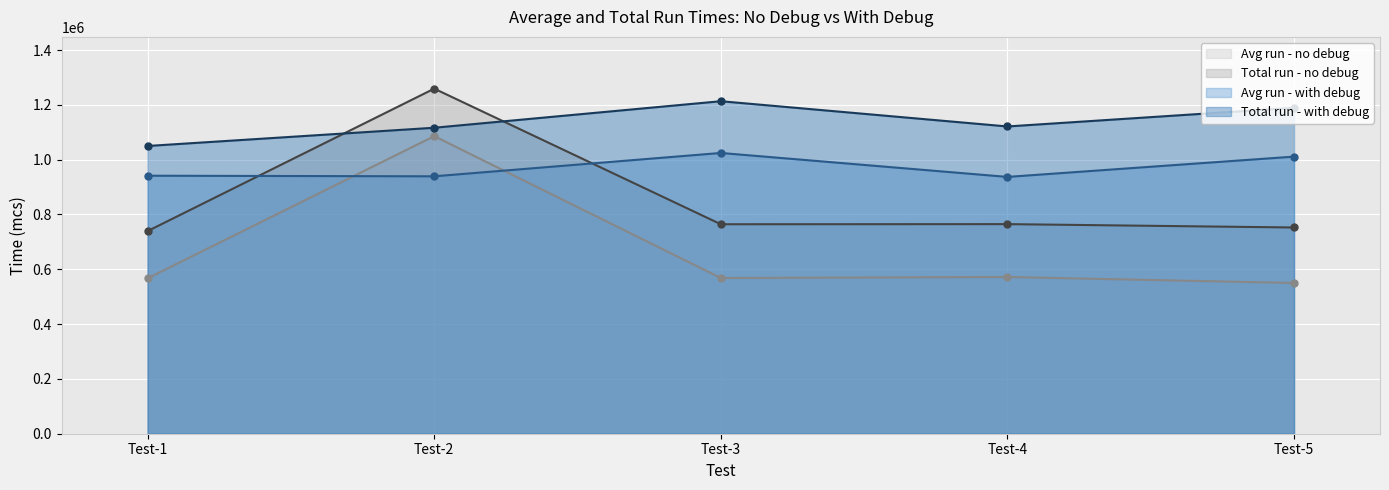

Reading left to right, list all the values displayed in this chart.

Avg run - no debug: 567221	1085985	568253	571961	550197
Total run - no debug: 739522	1259222	764401	764863	752592
Avg run - with debug: 941487	939368	1024567	937148	1011223
Total run - with debug: 1050052	1116580	1213373	1121234	1189290